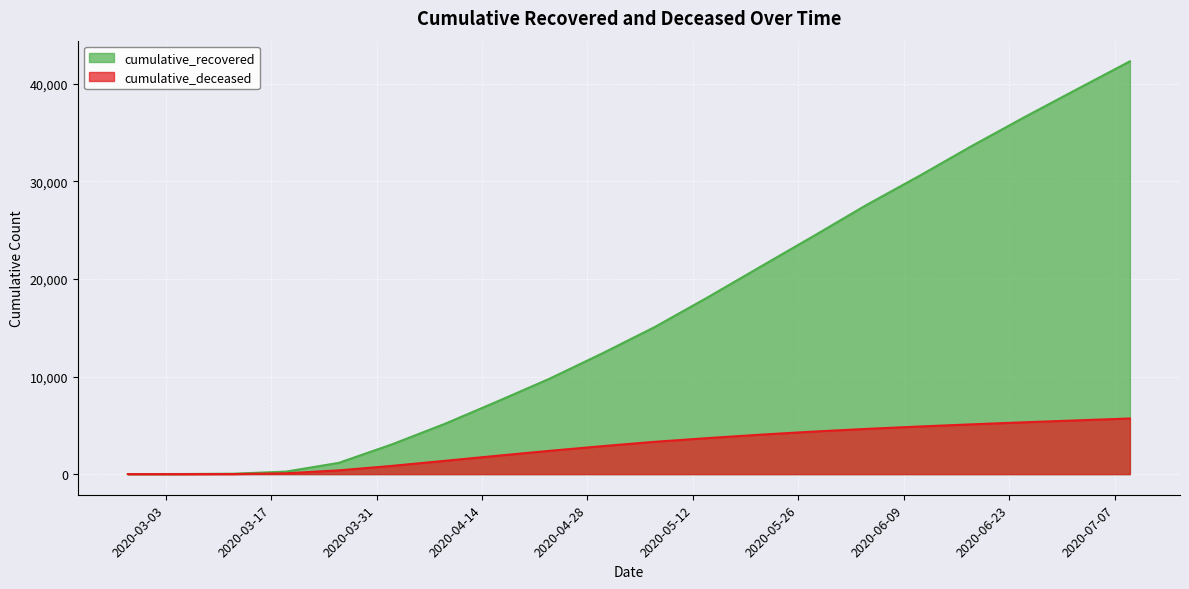

What is the sum of all cumulative_deceased values?

56331